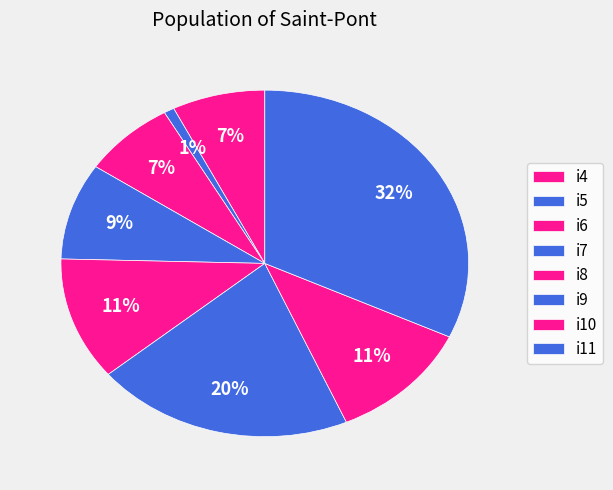

Is it true that i7 is 1% of the pie?

False